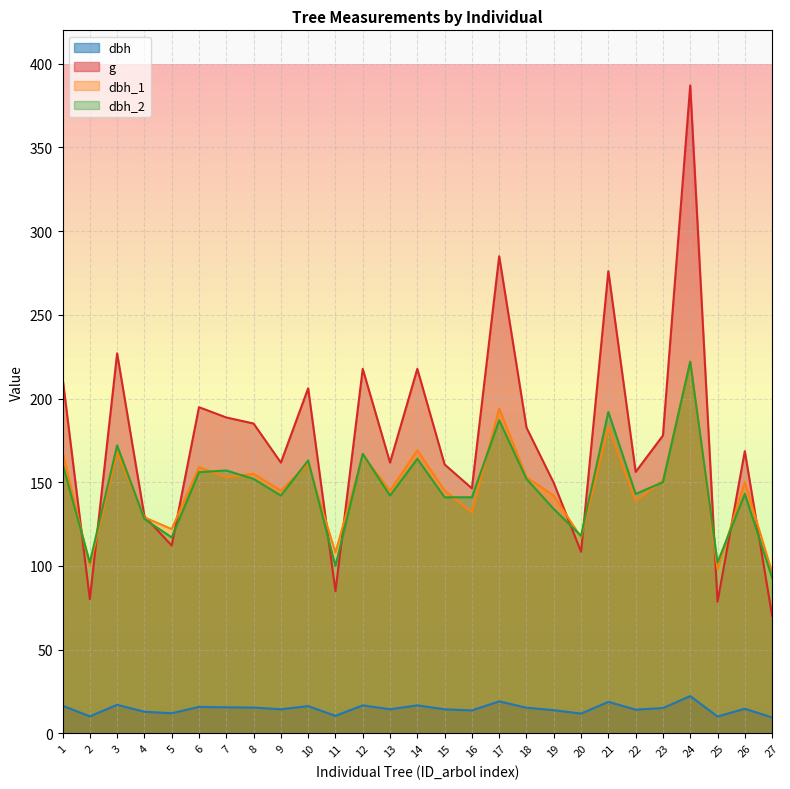

How many series are shown in this chart?

4